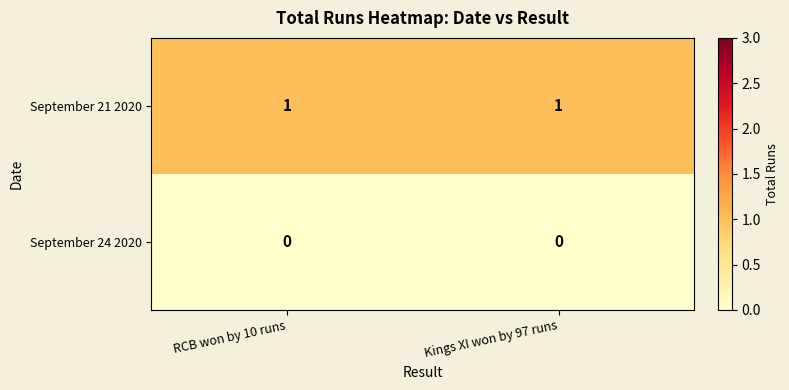

What is the total value across all series at RCB won by 10 runs?

1